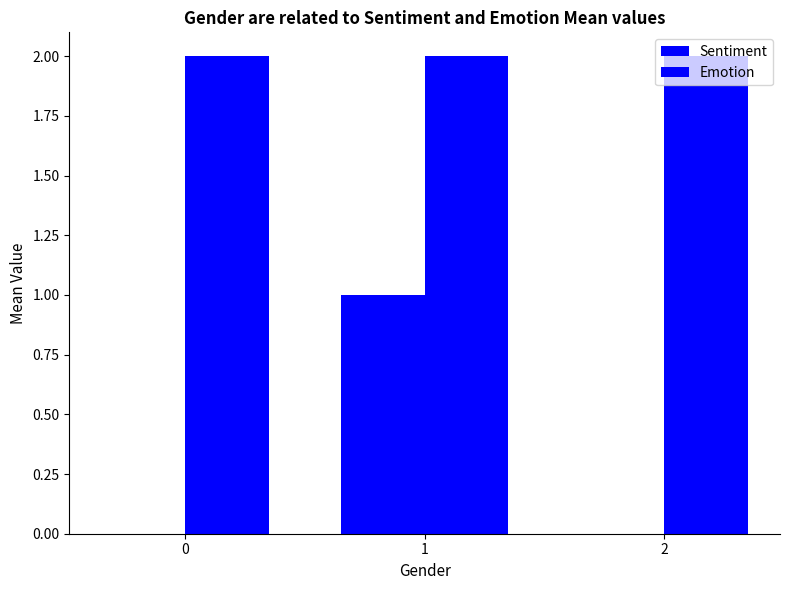

How many data points does each series have?

3